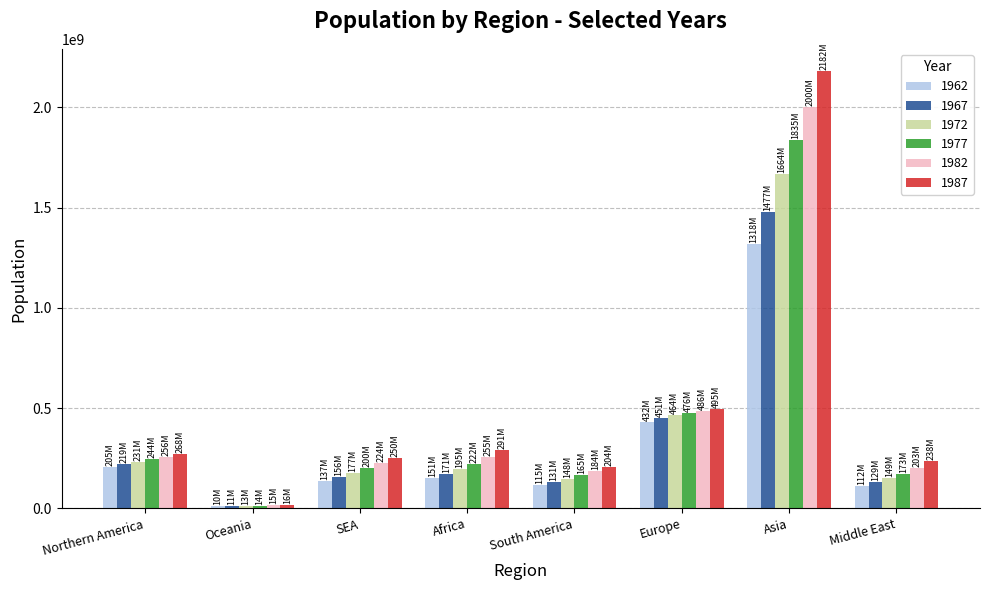

List the series in order of their peak value, lowest first.

1962, 1967, 1972, 1977, 1982, 1987